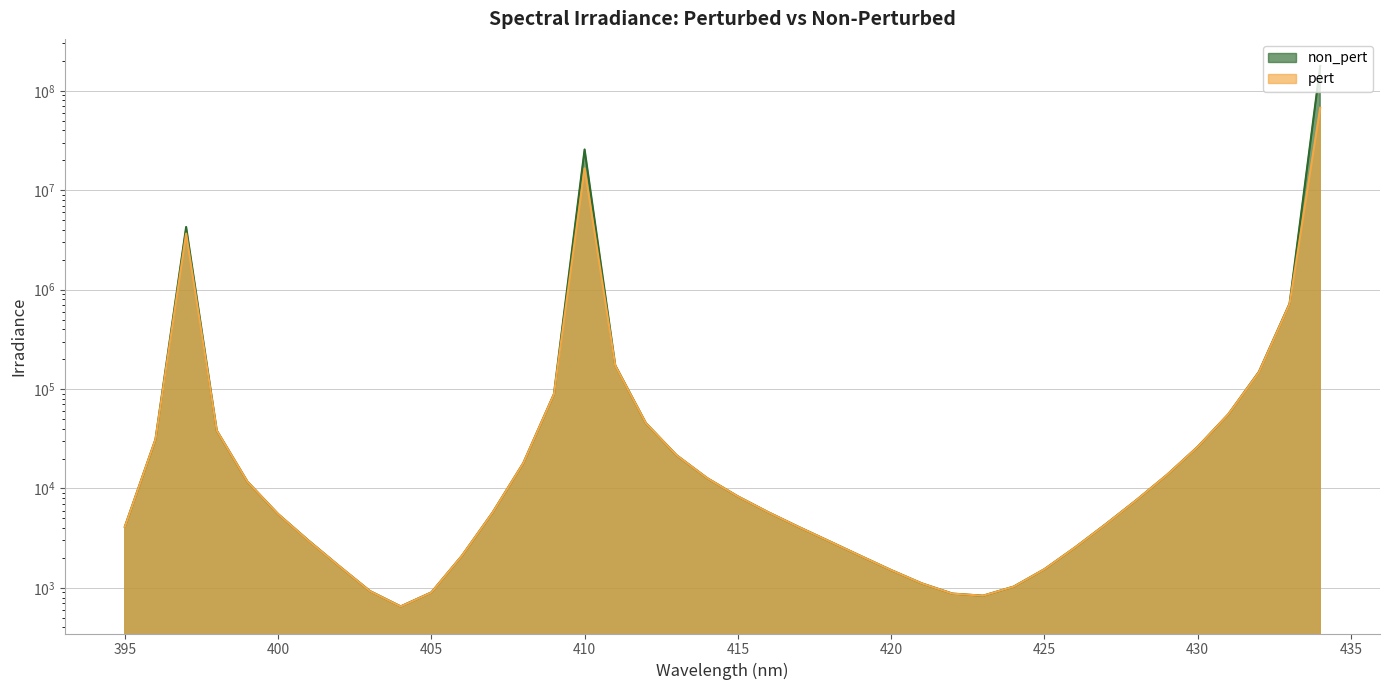

Which series has the widest spread of values?

non_pert